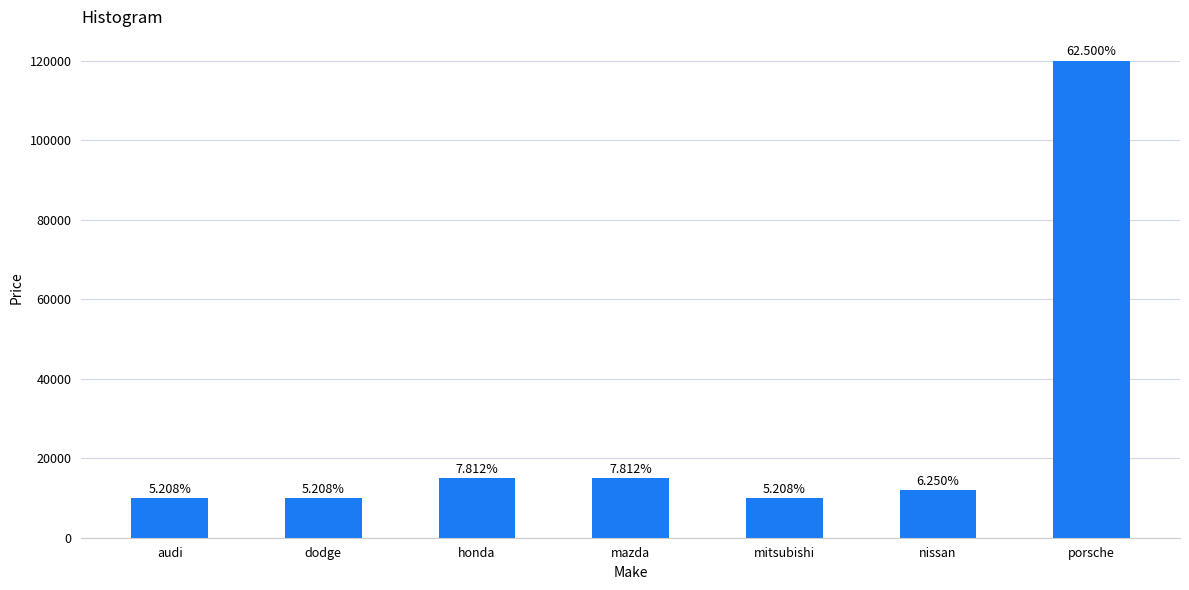

Does the chart contain stacked bars?

No